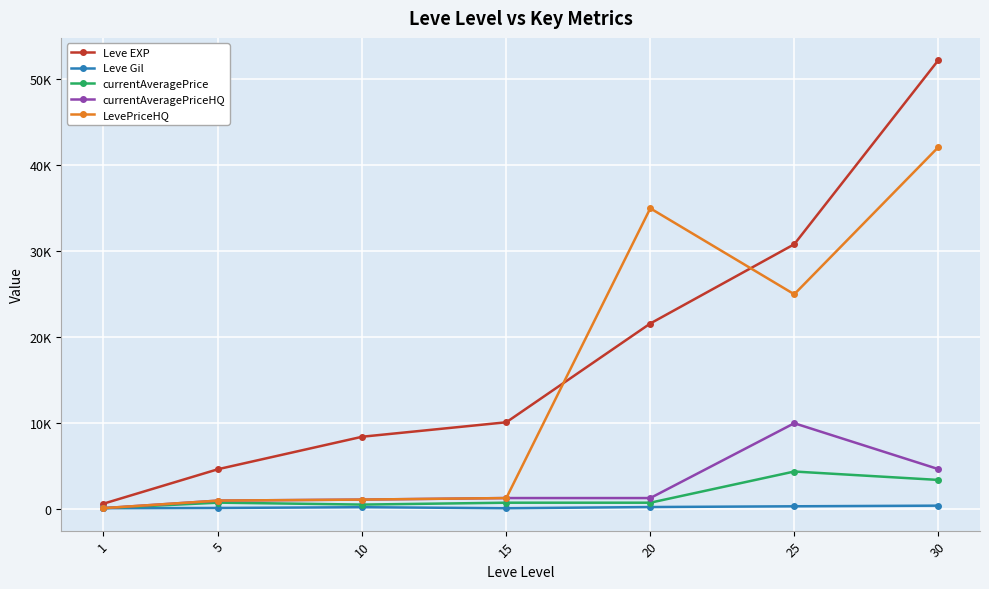

What are all the series names shown in the legend?

Leve EXP, Leve Gil, currentAveragePrice, currentAveragePriceHQ, LevePriceHQ